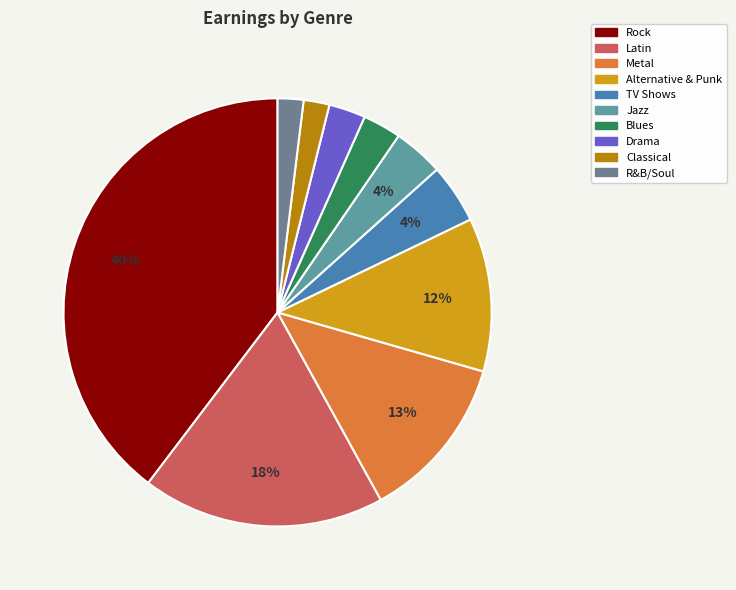

Count the number of slices in the pie.

10